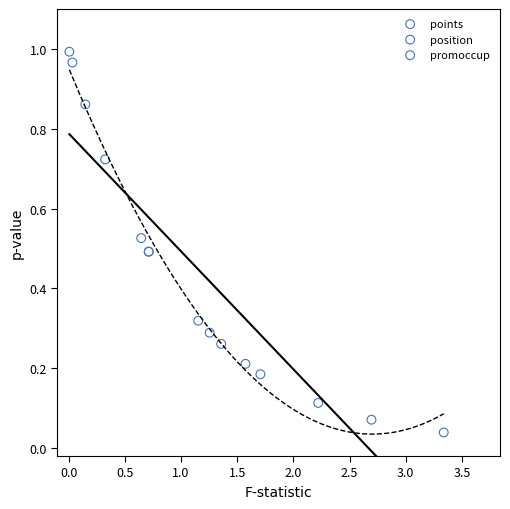

Which series reaches the maximum Y coordinate?

position